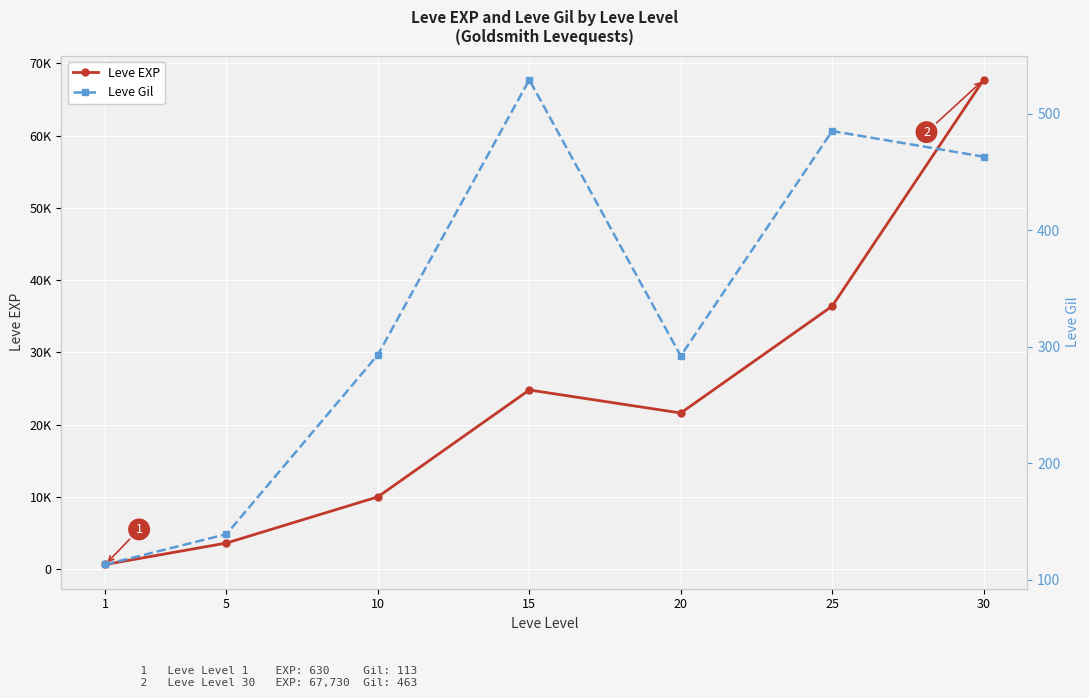

How many lines are shown in the chart?

2